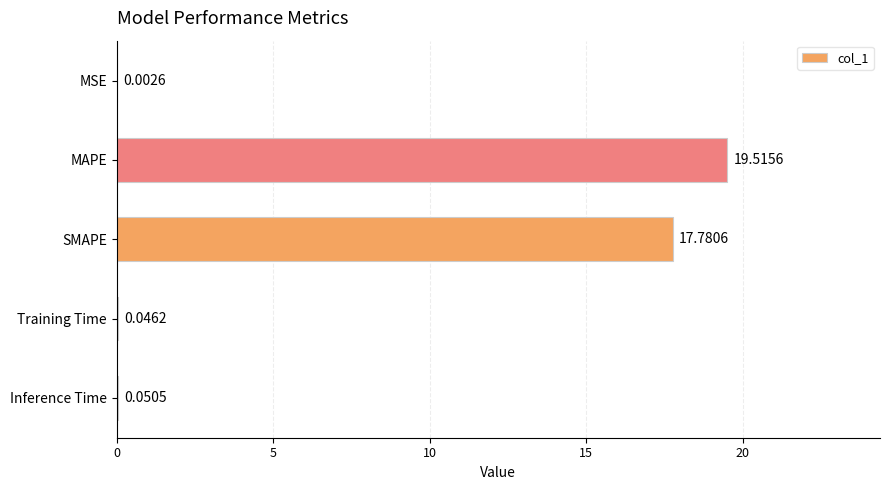

At which label is the value closest to 9?

SMAPE